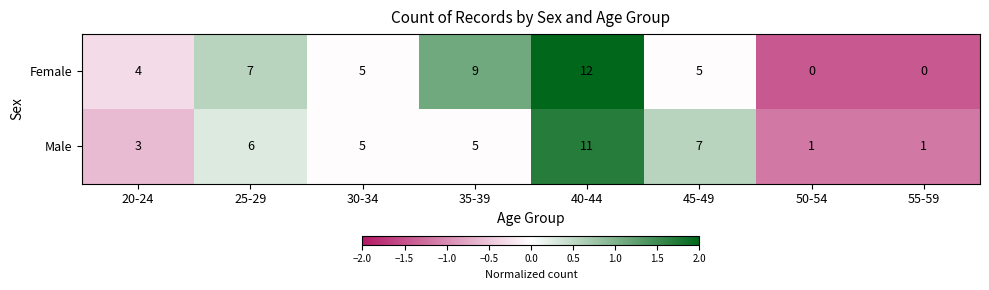

What is the difference between the highest and lowest values at 45-49?

2